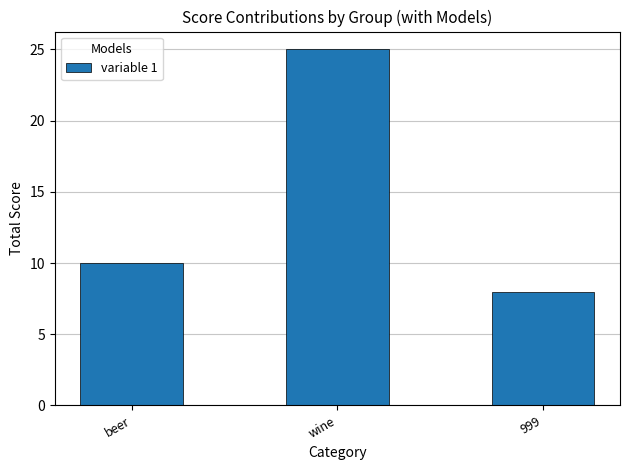

What is the difference between the maximum and minimum values?

17